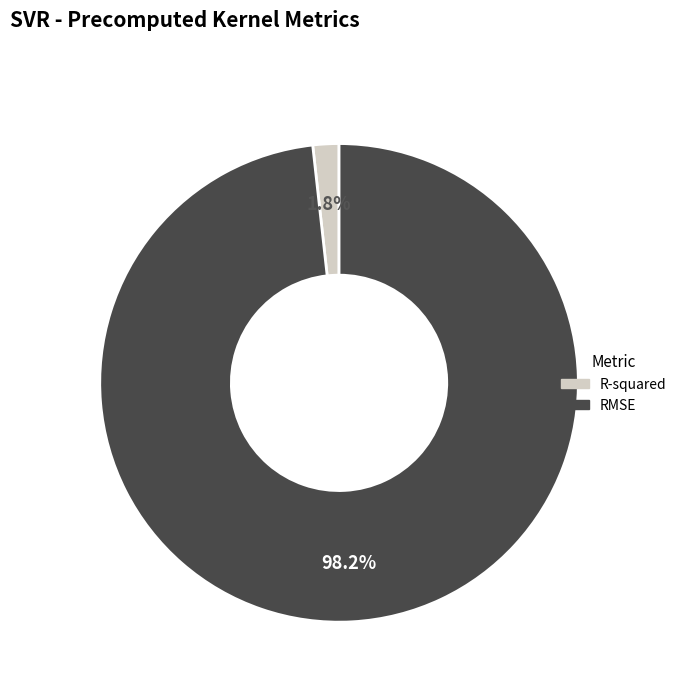

Combined, do RMSE and R-squared account for over 50%?

Yes